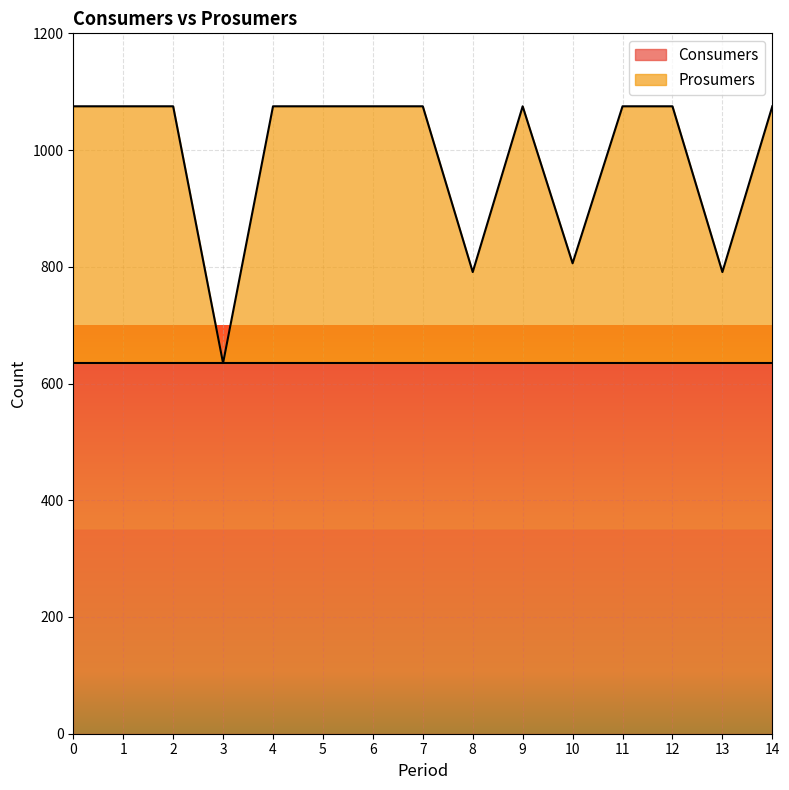

What is the ratio of the value at 5 to the value at 13?

1.4